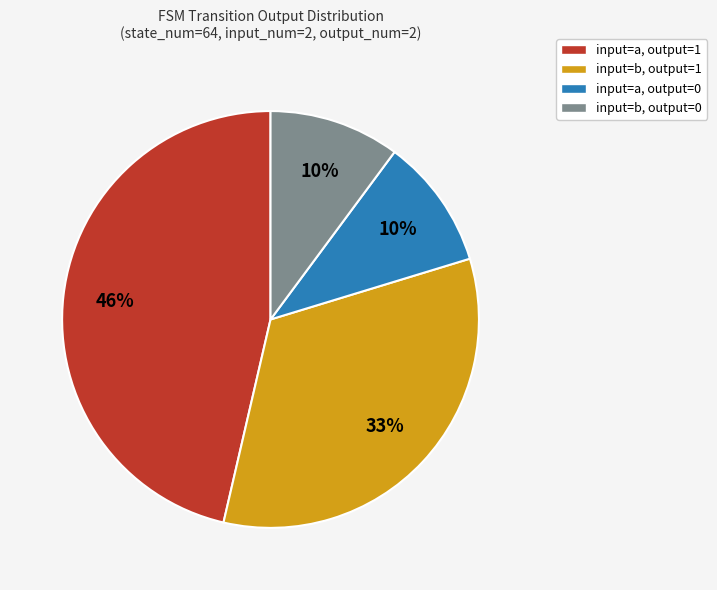

To the nearest percent, what is the combined percentage of input=b, output=0 and input=a, output=1?

57%